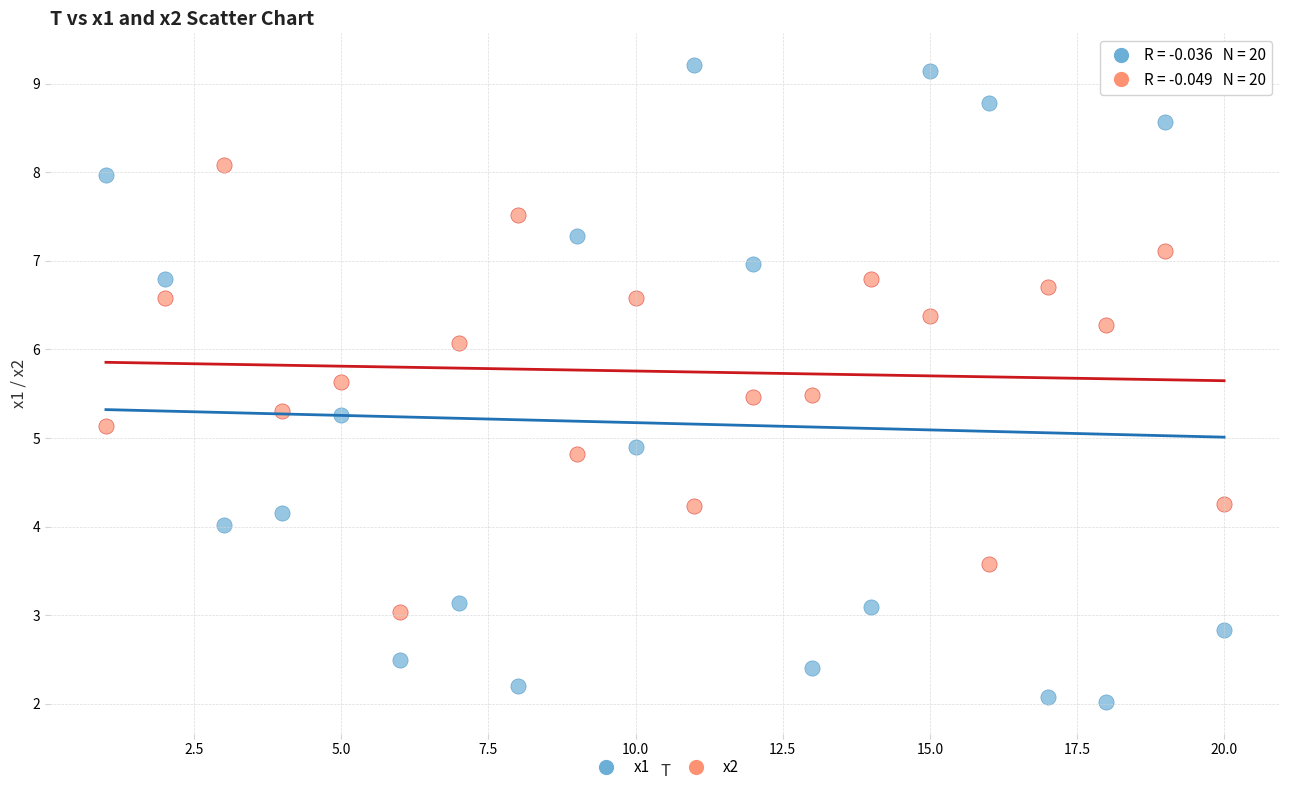

Across all data points, what is the range of Y values (max minus min)?

7.2